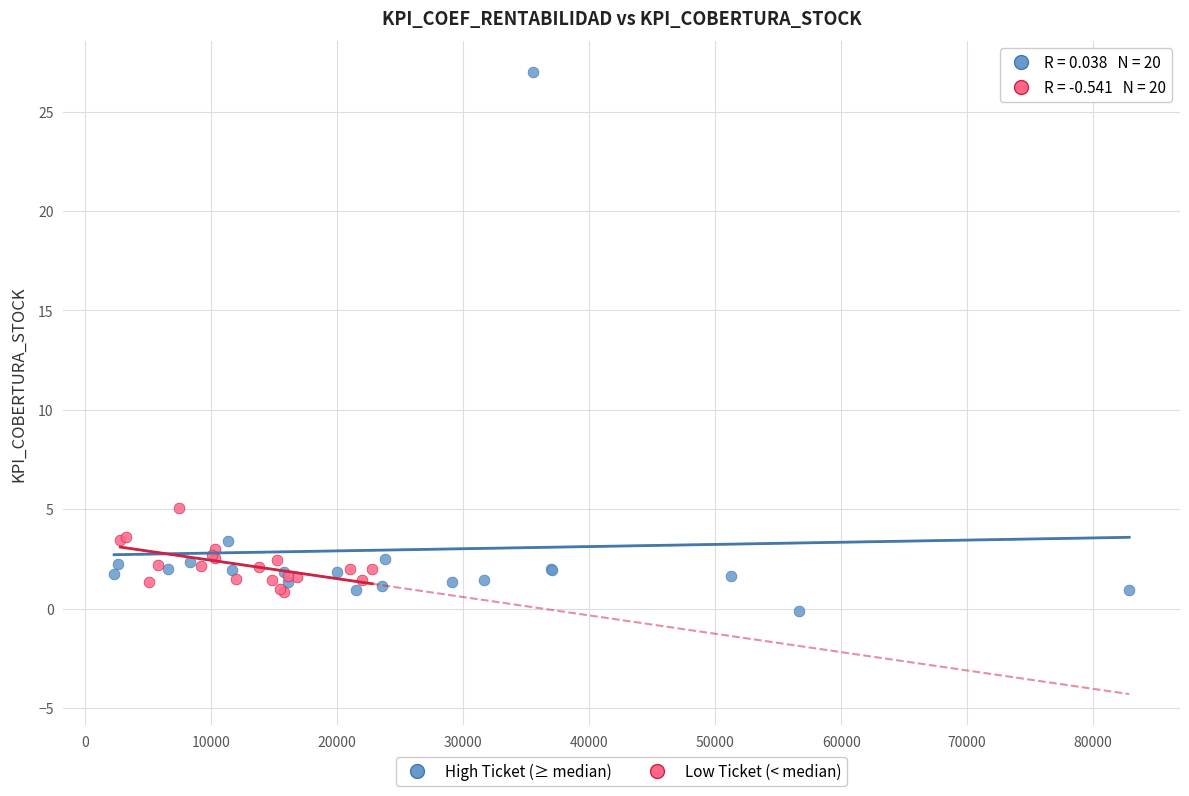

Which series reaches the maximum Y coordinate?

High Ticket (≥ median)